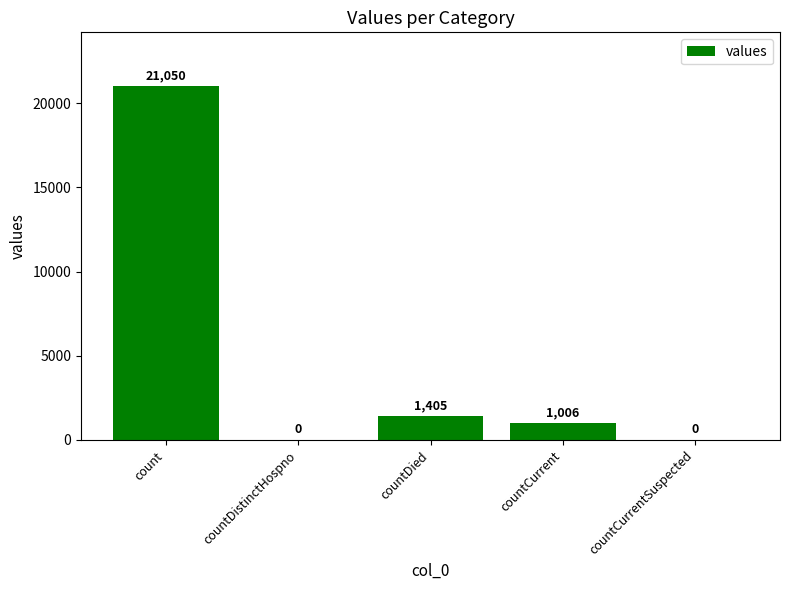

Does the chart contain stacked bars?

No